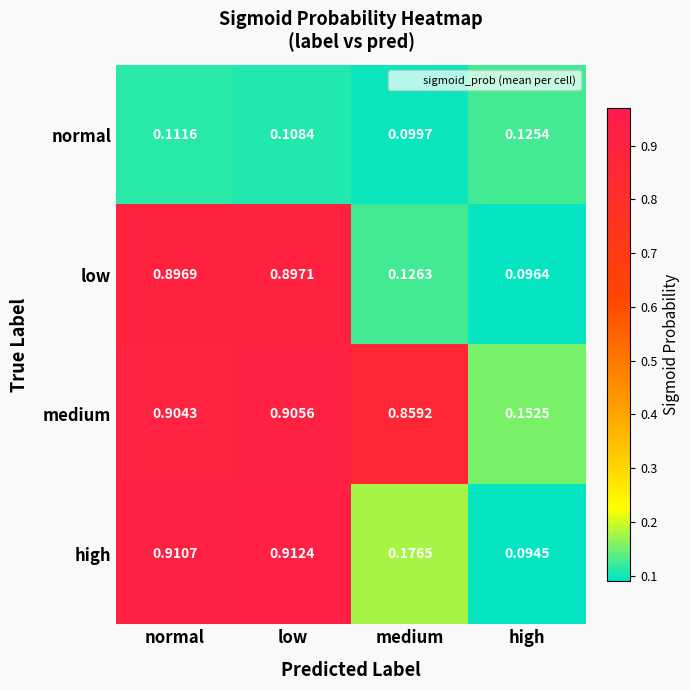

Where is low nearest to the value 0?

high